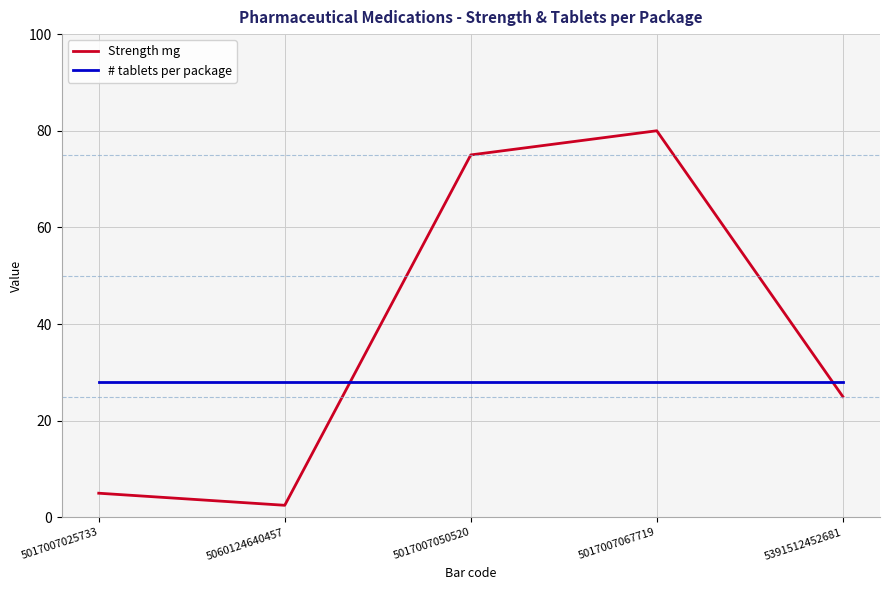

At 5017007050520, list the series in order from smallest to largest.

# tablets per package, Strength mg